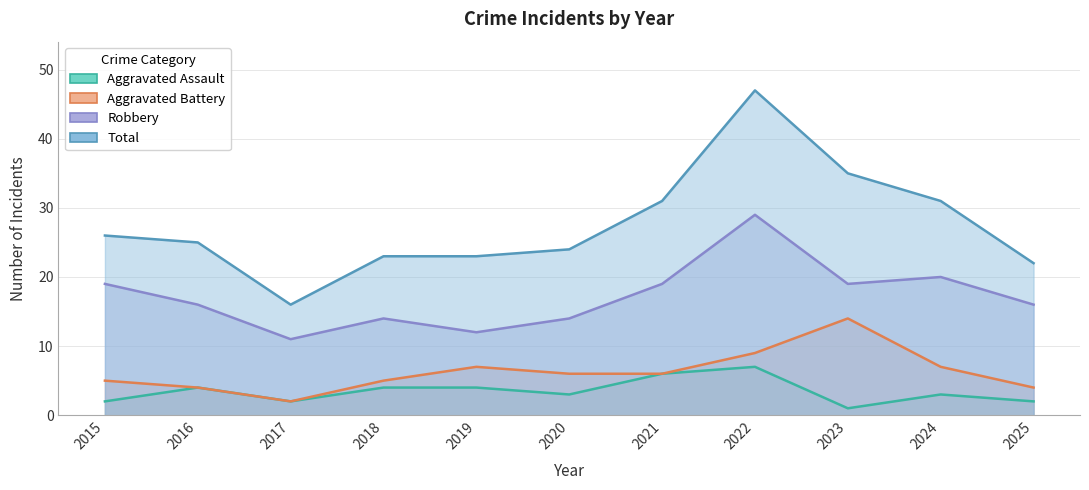

True or false: Robbery and Aggravated Assault cross at least once.

False